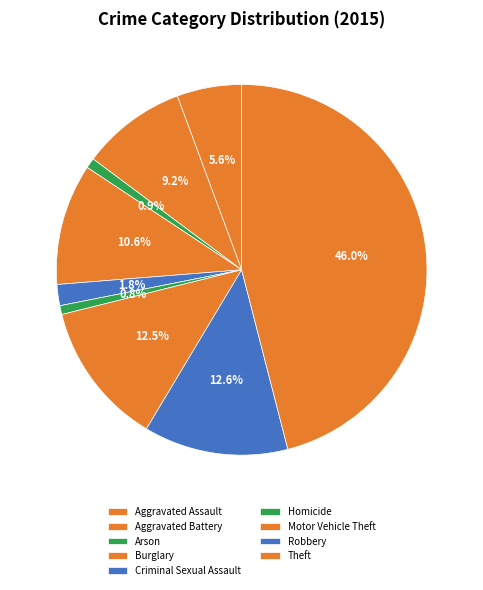

How much of the chart is everything except Aggravated Assault?

94.4%